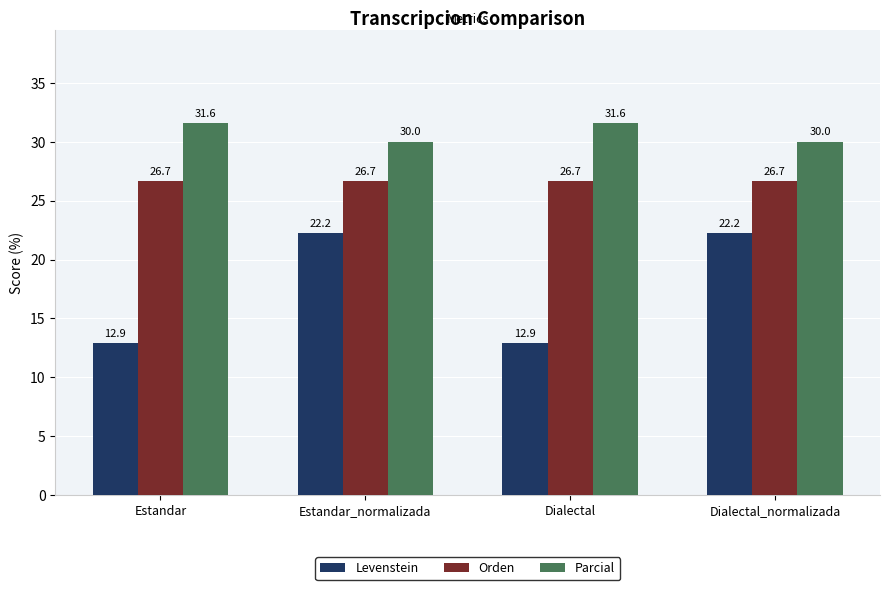

Which series changed the most between Dialectal and Dialectal_normalizada?

Levenstein